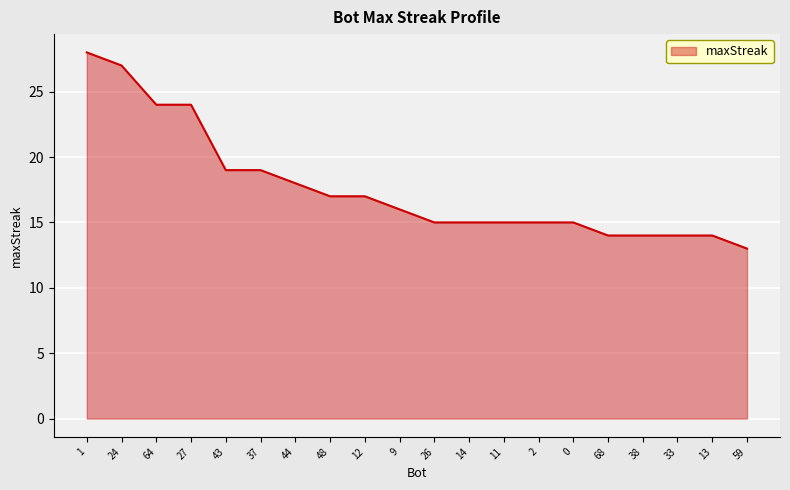

Reading left to right, list all the values displayed in this chart.

28	27	24	24	19	19	18	17	17	16	15	15	15	15	15	14	14	14	14	13